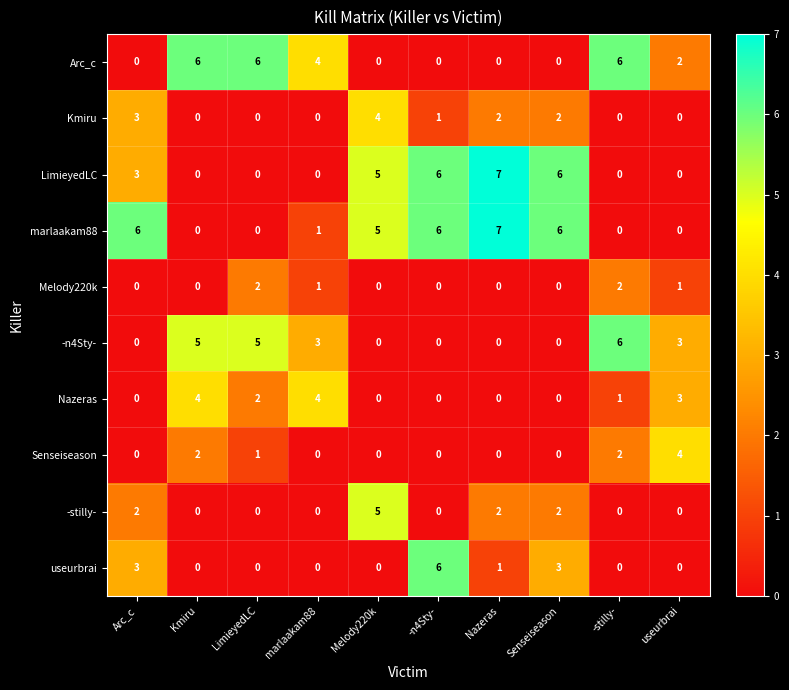

How many data points in useurbrai are above 0?

4